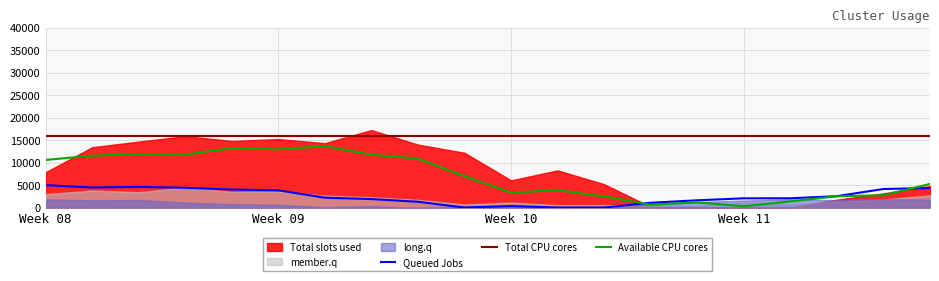

True or false: Total CPU cores and Queued Jobs cross at least once.

False